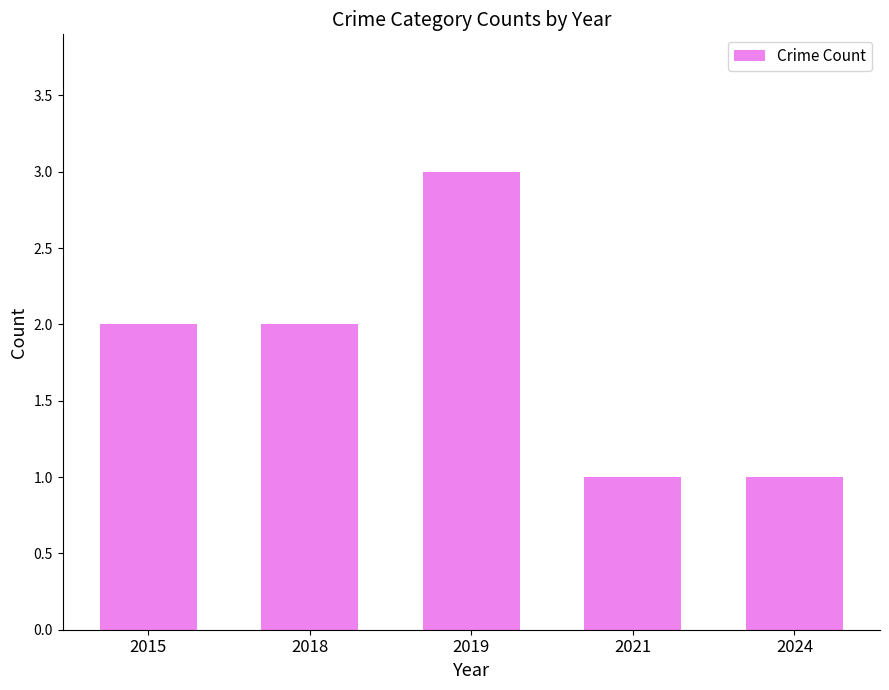

Approximately how many times larger is the value at 2015 compared to 2021?

2.0